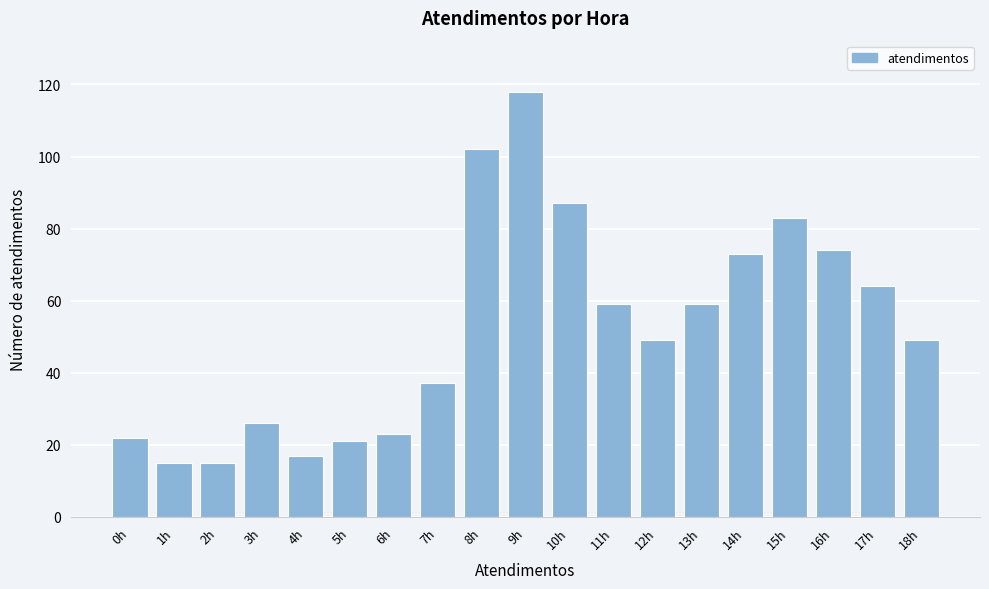

Reading right to left, list all the values displayed in this chart.

18h=49	17h=64	16h=74	15h=83	14h=73	13h=59	12h=49	11h=59	10h=87	9h=118	8h=102	7h=37	6h=23	5h=21	4h=17	3h=26	2h=15	1h=15	0h=22